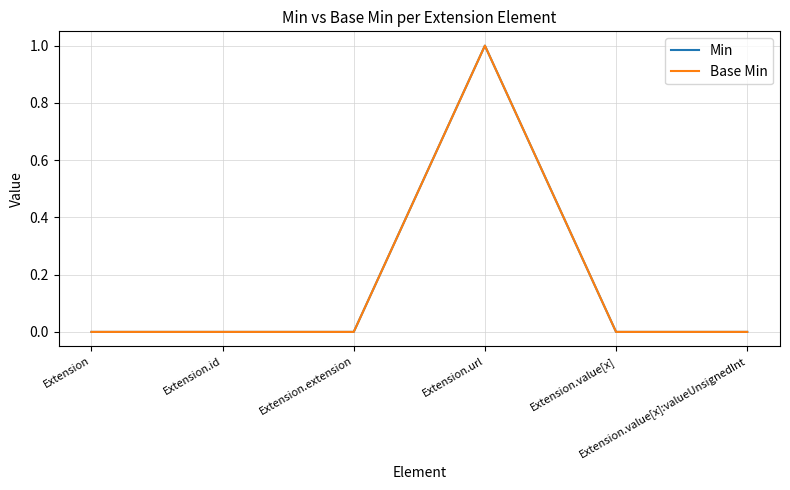

At how many categories does at least one series exceed 0?

1